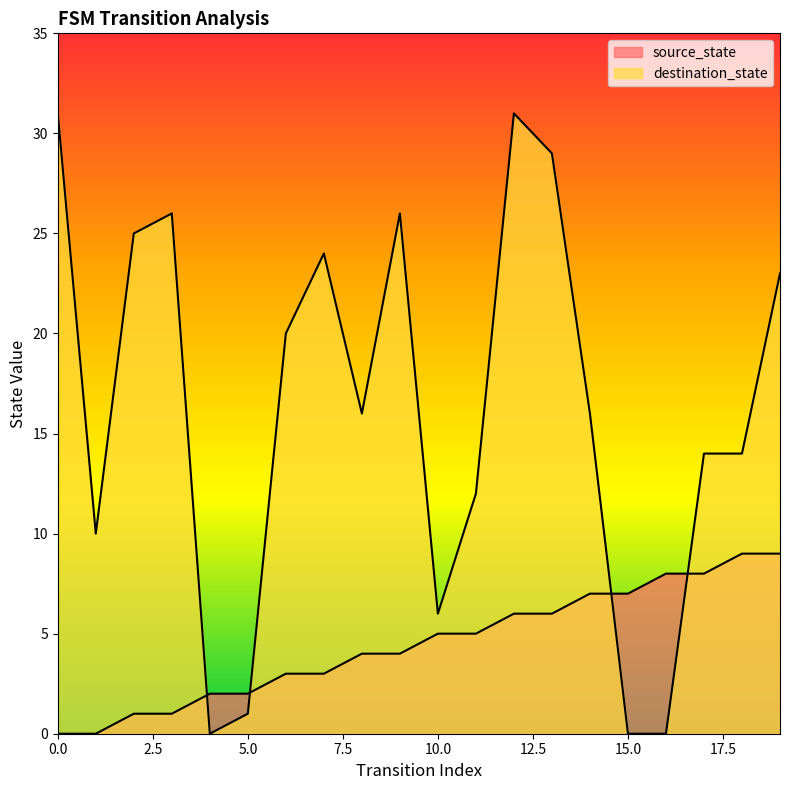

True or false: destination_state has more than 1 points higher than both neighbors.

True